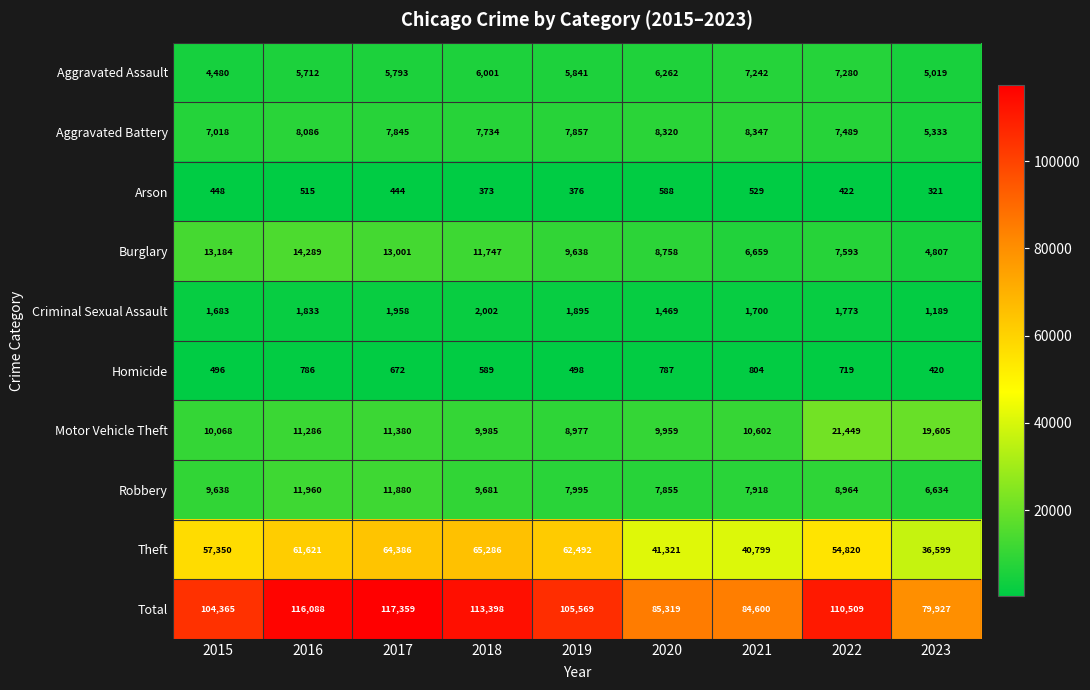

True or false: Total has a value of 84600 at 2021.

True